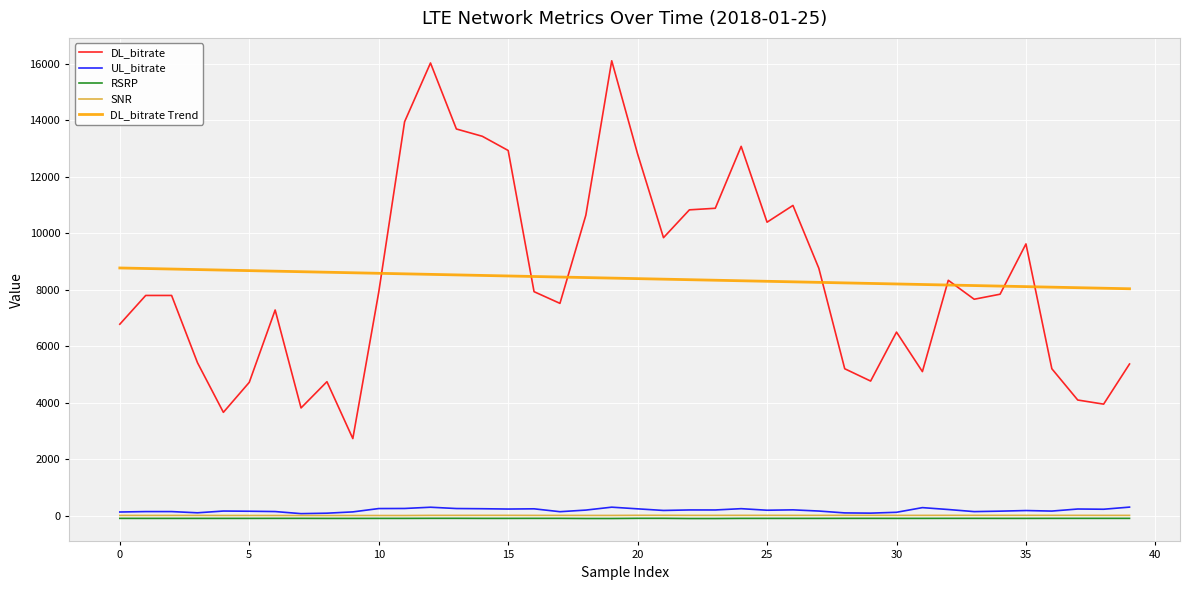

True or false: UL_bitrate and DL_bitrate intersect in this chart.

False